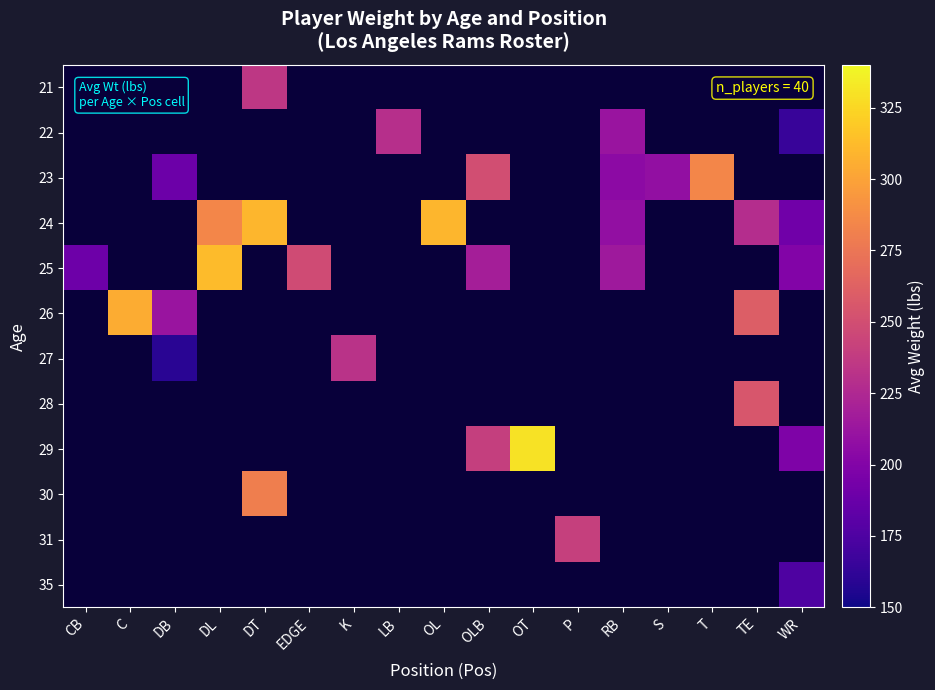

Which category has the lowest value across all series?

DB